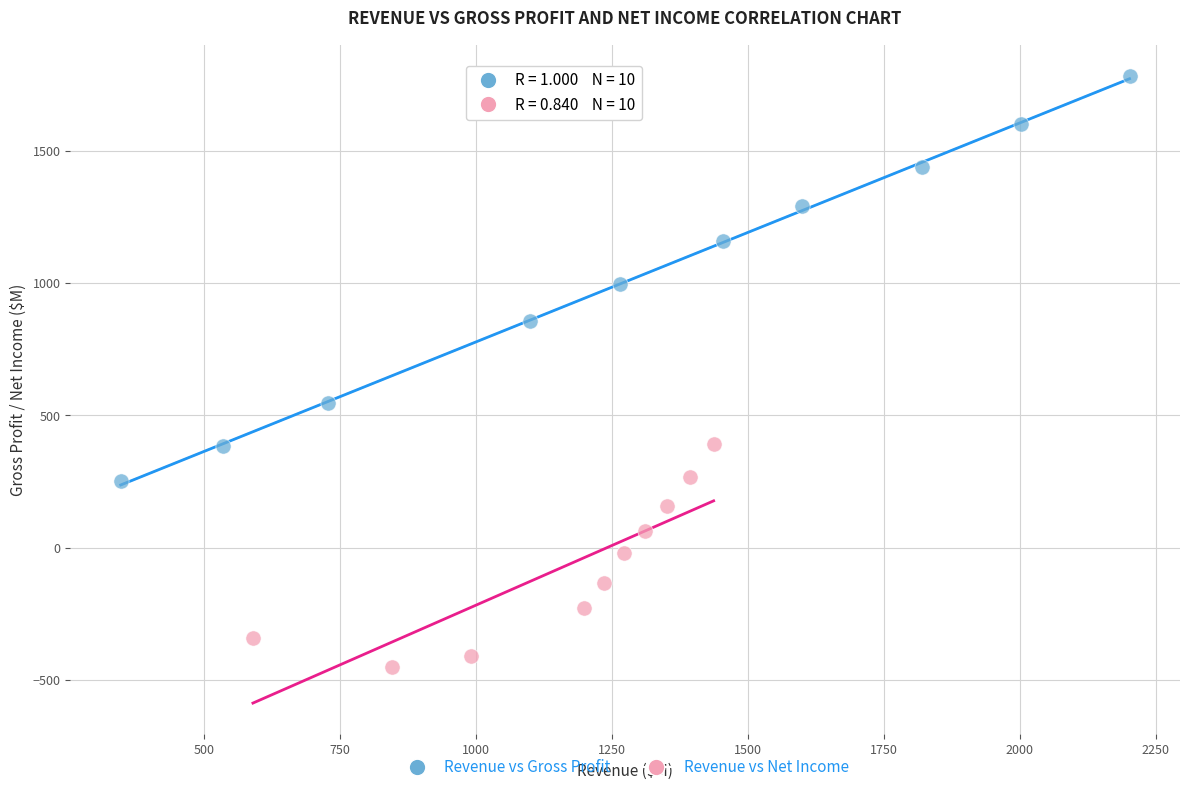

Which series has the largest Y range (max minus min)?

Revenue vs Gross Profit